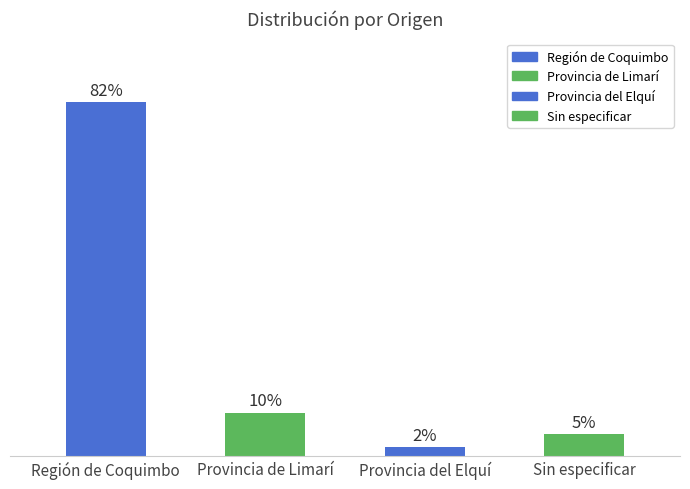

At which label is the value closest to 42?

Provincia de Limarí